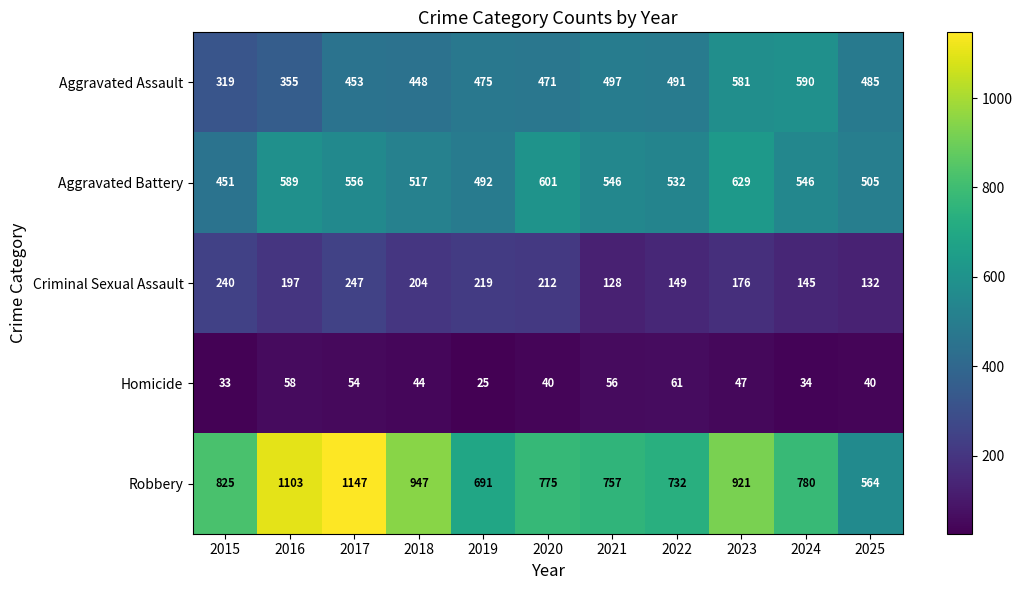

At how many categories does at least one series exceed 230?

11